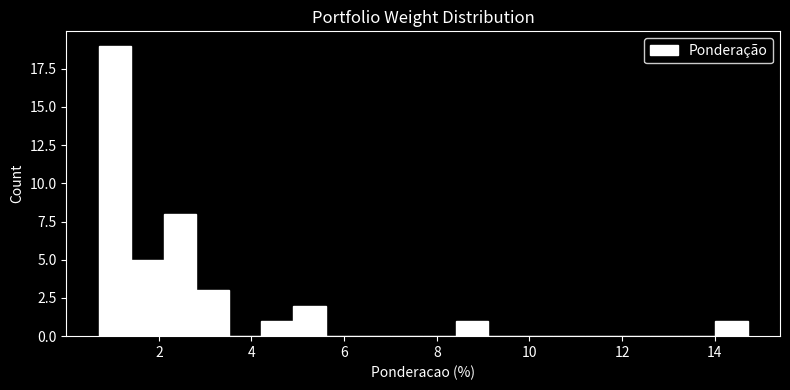

Read against the x-axis, roughly where is the centre of the tallest bar?

1.0